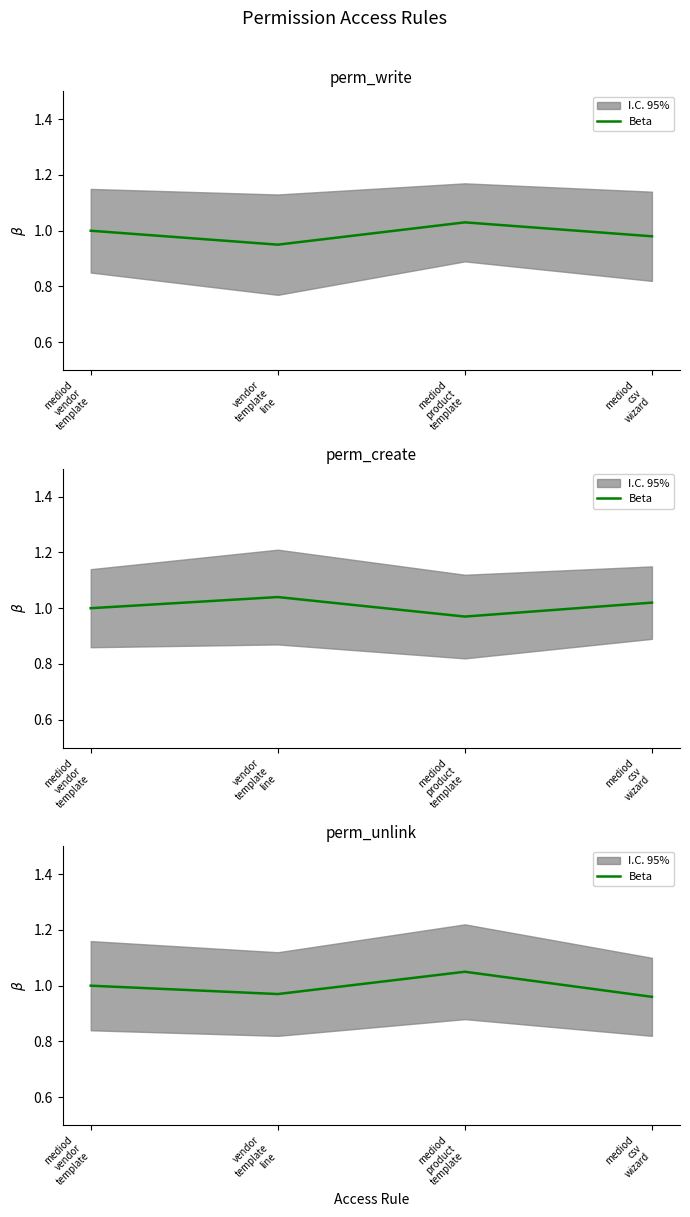

Is this an area chart (filled region under the line)?

No